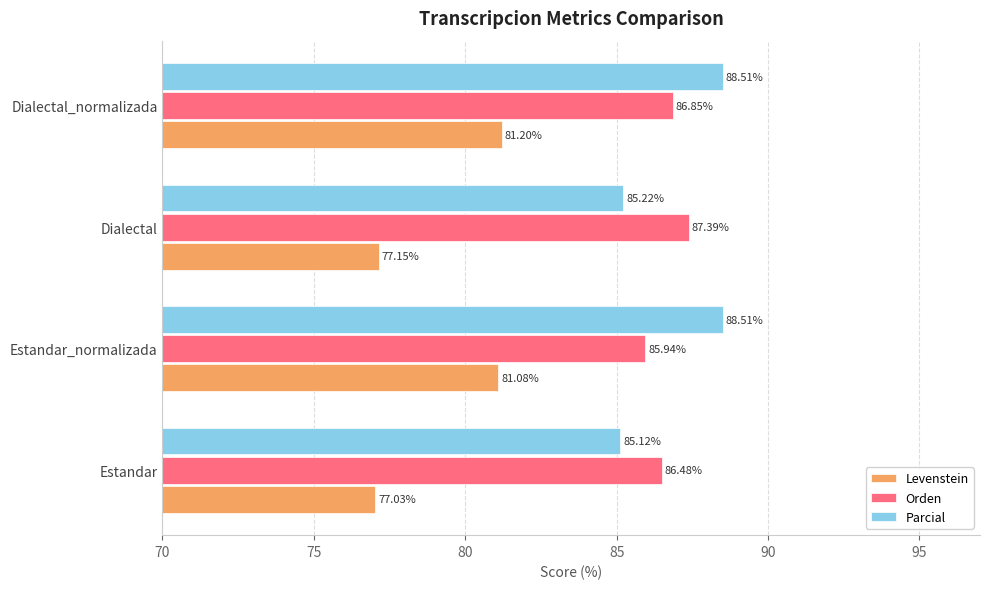

At which category is the sum across all series the highest?

Dialectal_normalizada